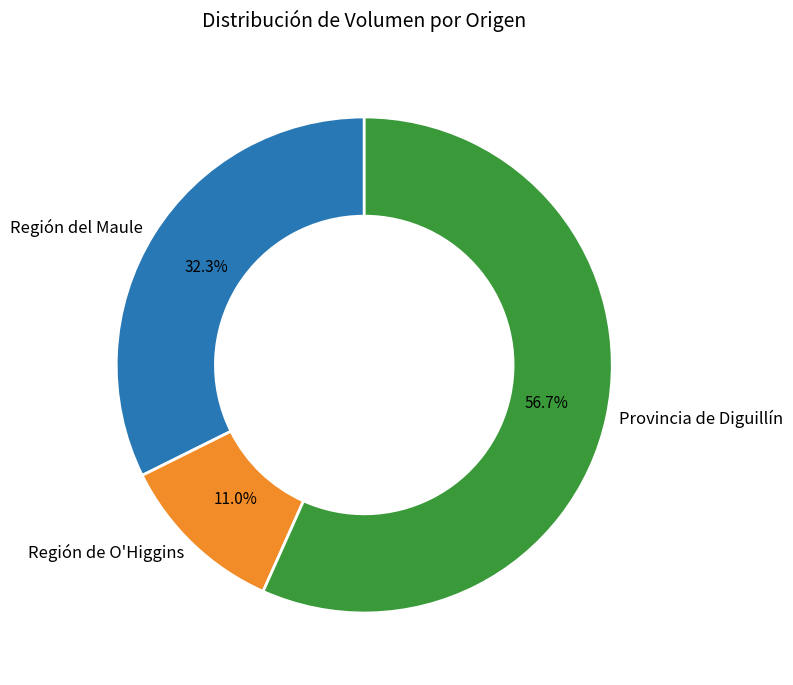

Count the number of slices in the pie.

3